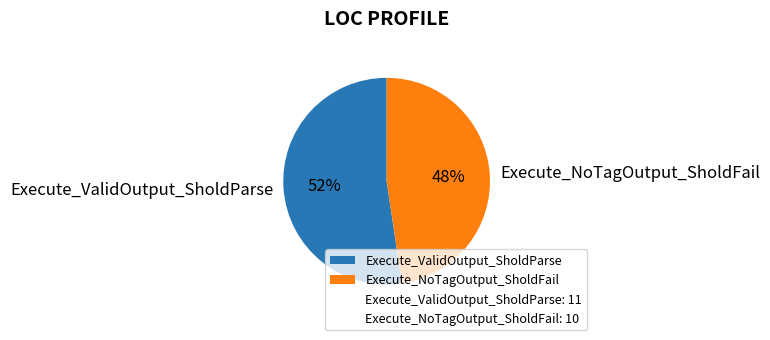

Is Execute_ValidOutput_SholdParse the majority of the pie?

Yes